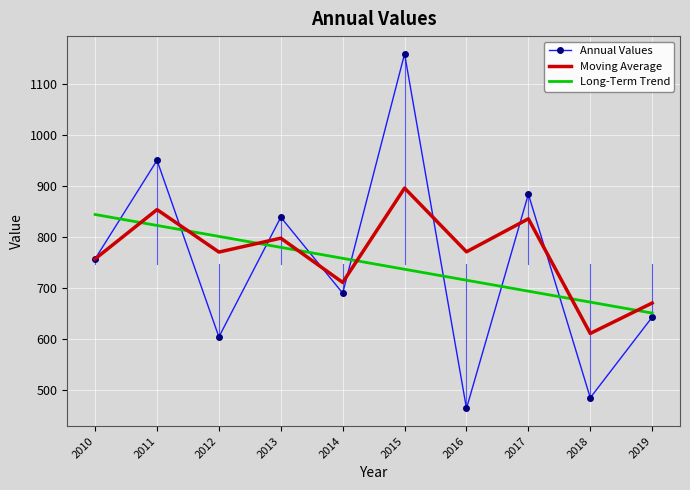

At which category does Annual Values reach its first local peak?

2011